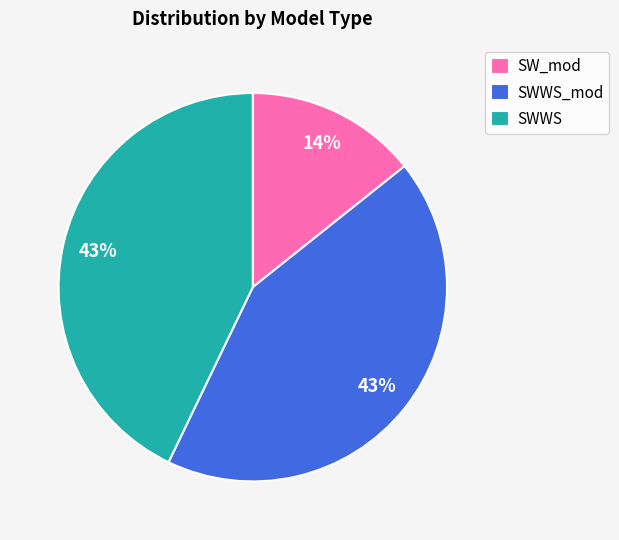

Is the sum of SWWS and SW_mod greater than half?

Yes